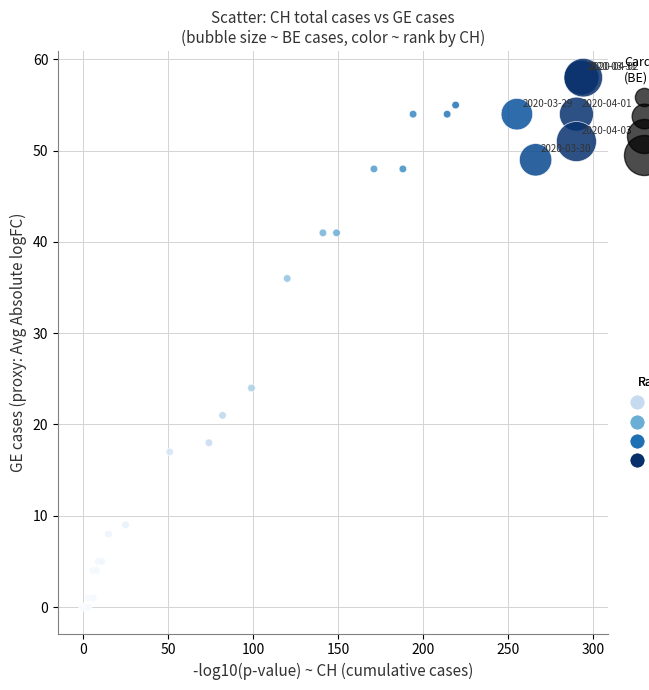

What Y value in the scatter plot is closest to 29?

24